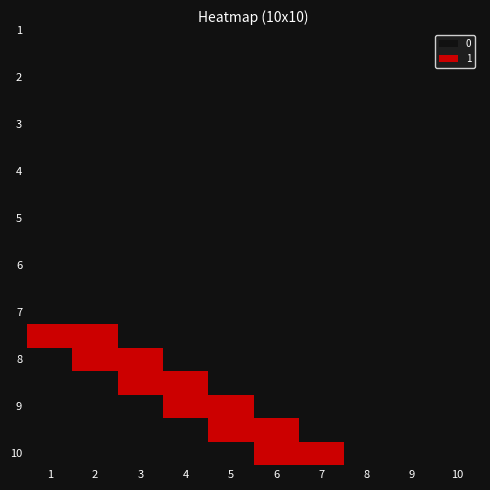

How many distinct data groups are displayed?

10